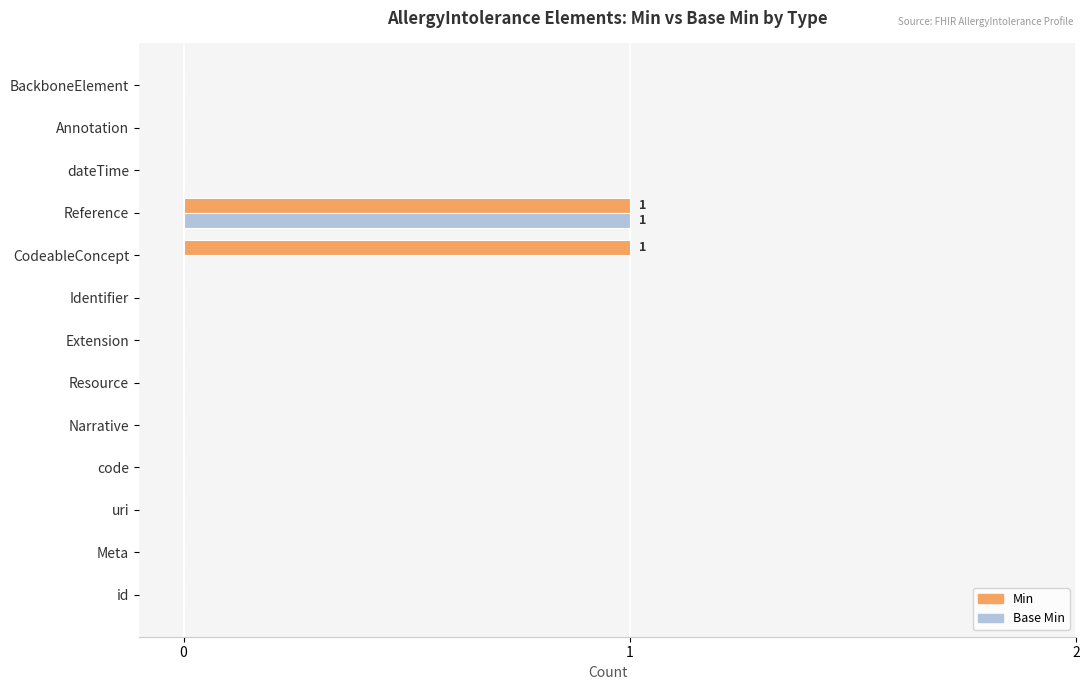

At which category is the sum across all series the highest?

Reference